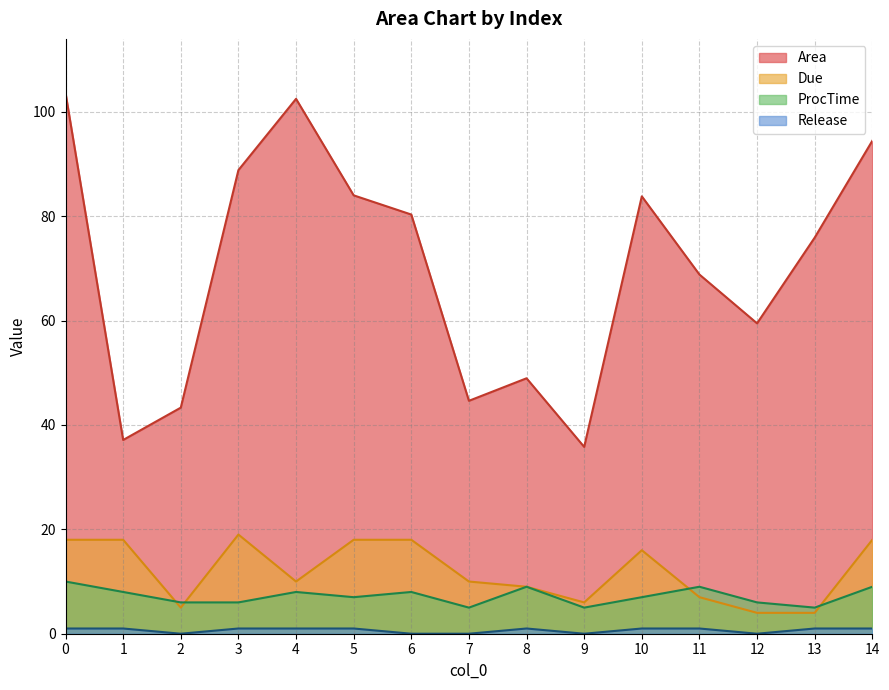

Does the chart have visible grid lines?

Yes